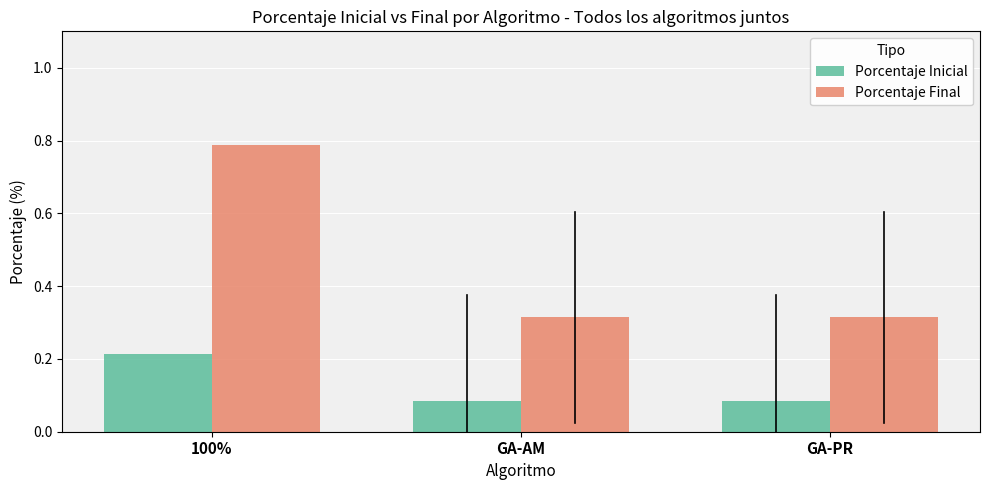

List the series in order of their peak value, lowest first.

Porcentaje Inicial, Porcentaje Final